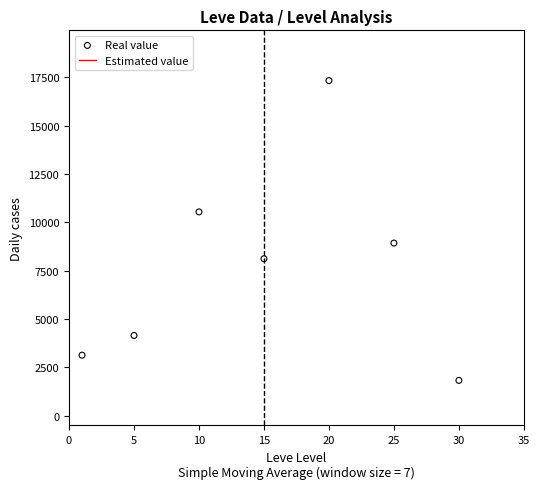

Which series contains the lowest Y value?

Real value